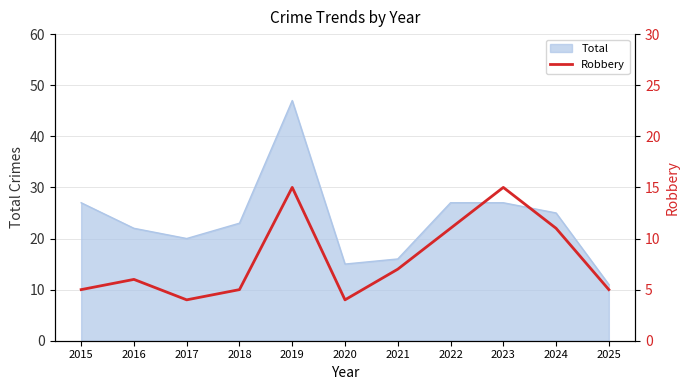

How many categories are shown in the chart?

11